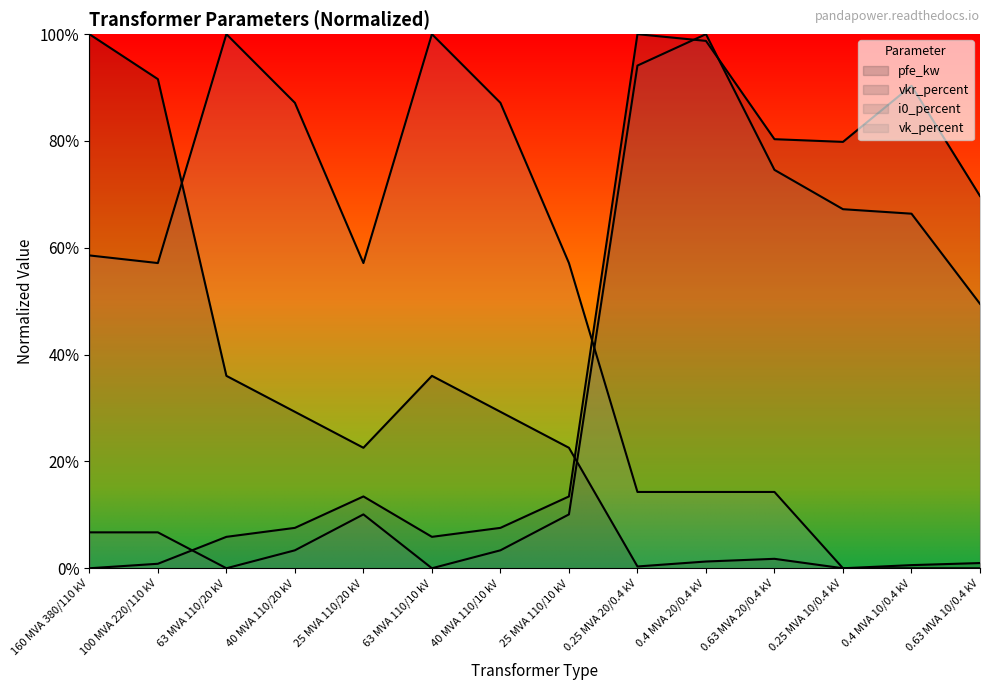

In vk_percent, how many points are higher than both neighbors (excluding endpoints)?

2